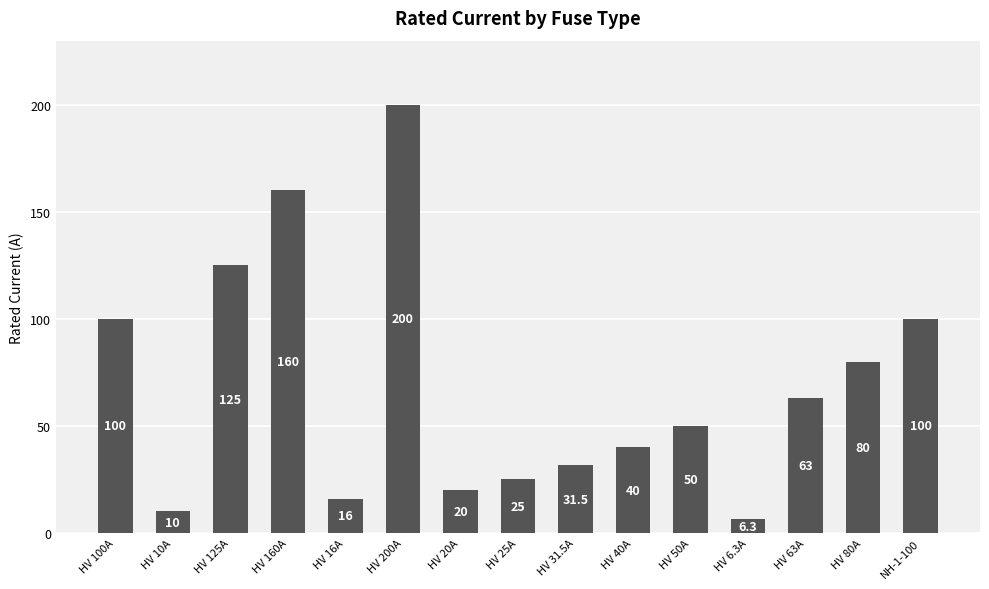

What is the change in value from HV 10A to HV 40A?

+30.0